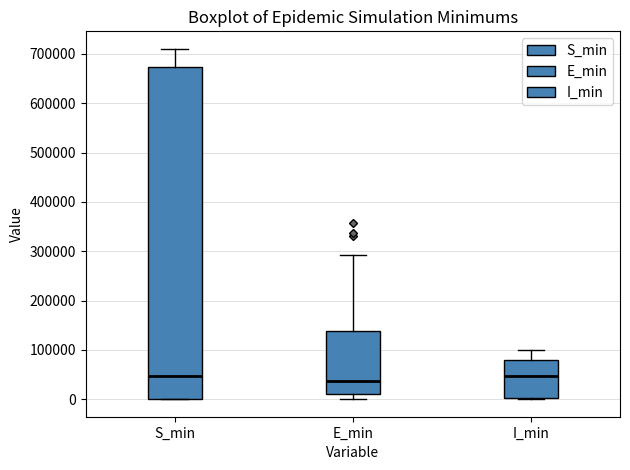

Comparing the boxes themselves (not the whiskers), which one is the tallest?

S_min